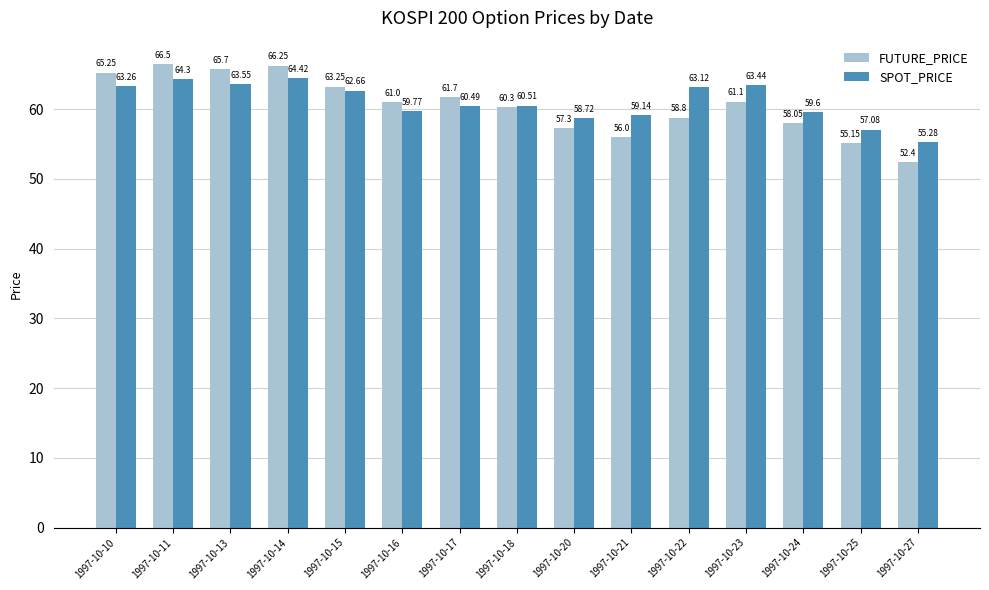

Is it true that FUTURE_PRICE equals 57.3 at 1997-10-20?

True